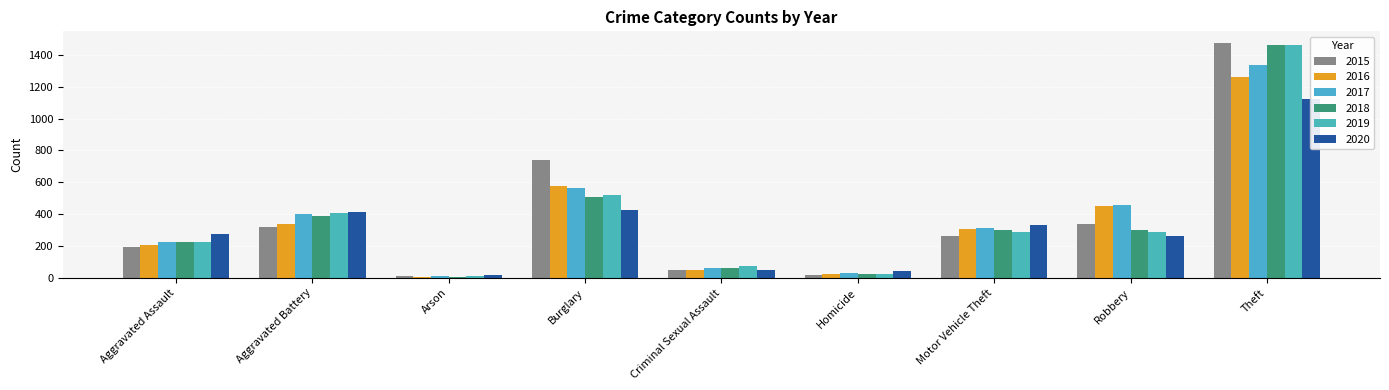

Between Aggravated Battery and Arson, which is larger?

Aggravated Battery